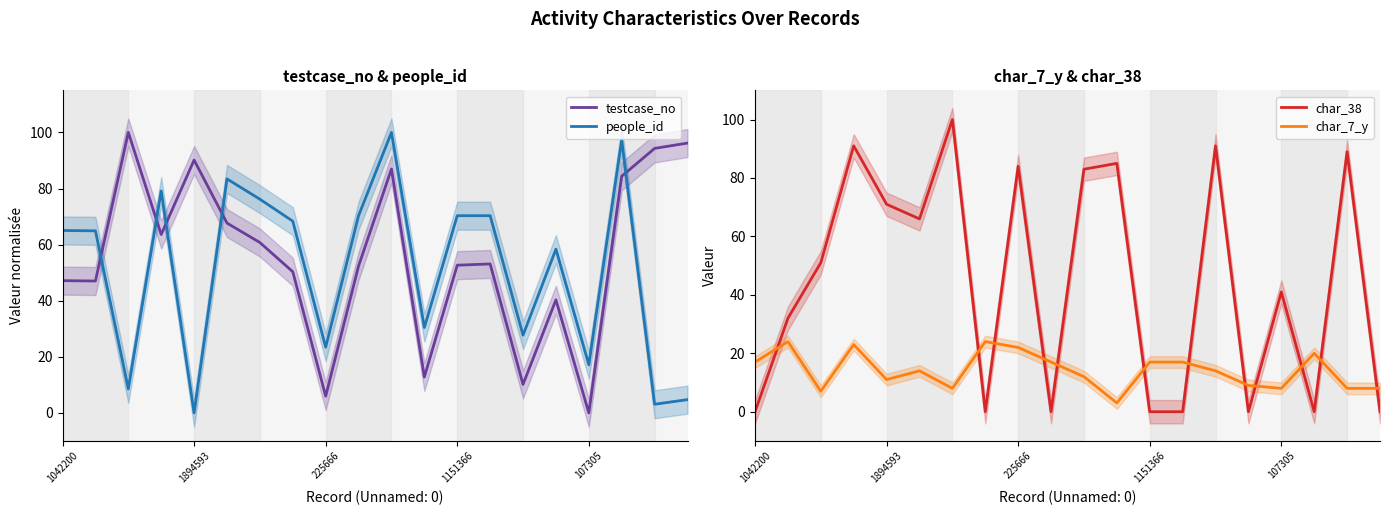

What are all the series names shown in the legend?

testcase_no, people_id, char_38, char_7_y